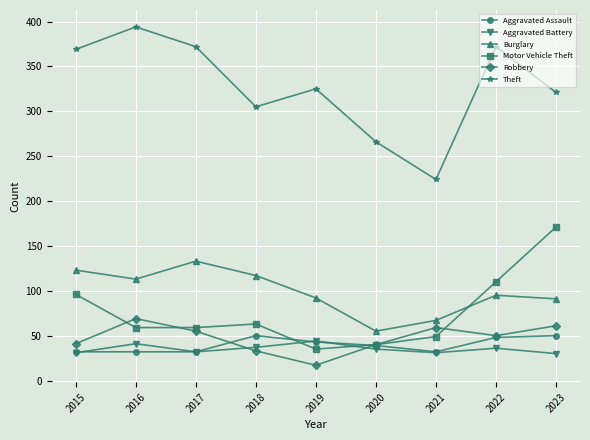

True or false: Aggravated Battery has a value of 52 at 2021.

False